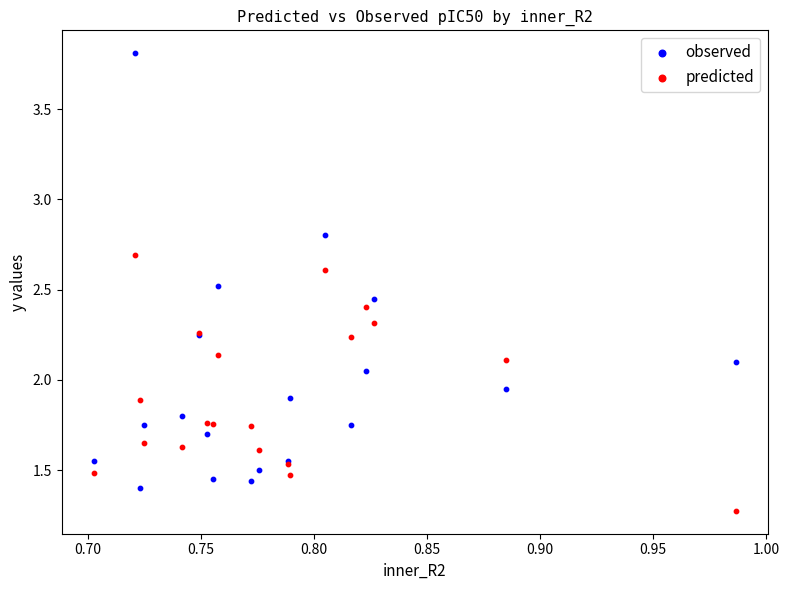

What are all the series names shown in the legend?

observed, predicted